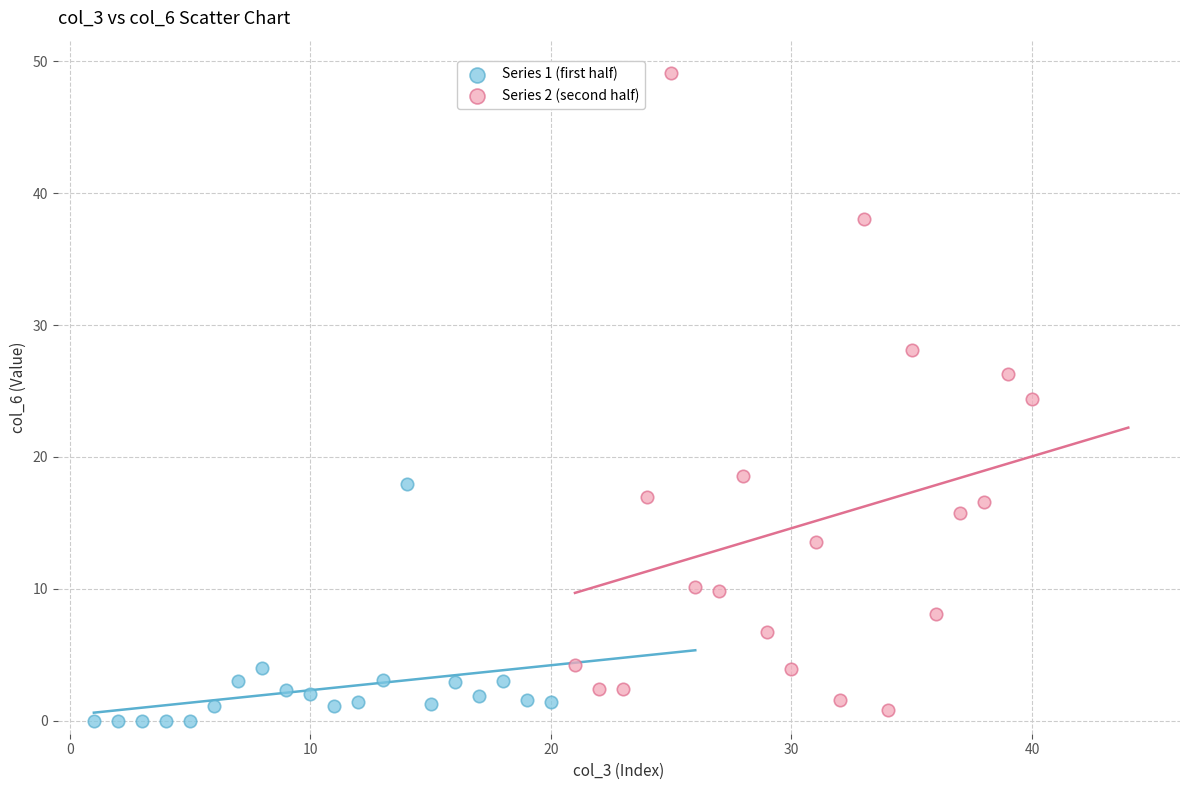

Which series contains the highest Y value?

Series 2 (second half)